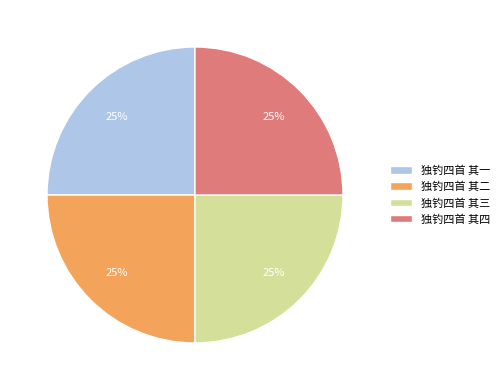

To the nearest percent, what portion does 独钓四首 其四 represent?

25%